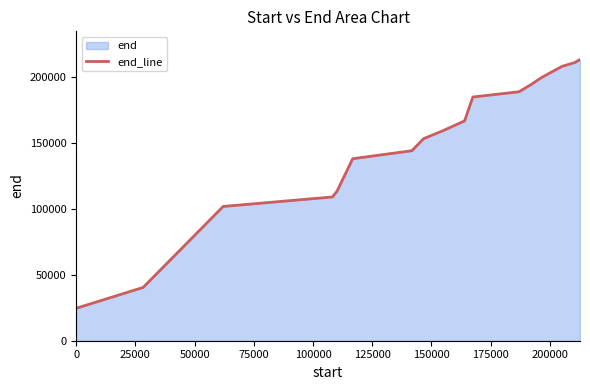

What is the maximum value shown in the chart?

213320